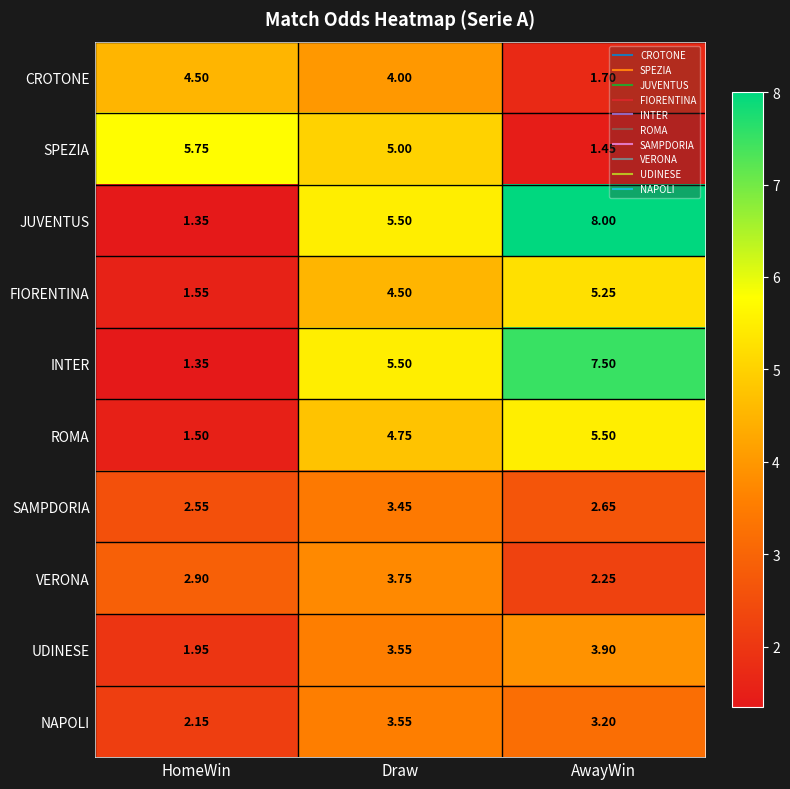

At which category does the chart reach its minimum across all series?

HomeWin